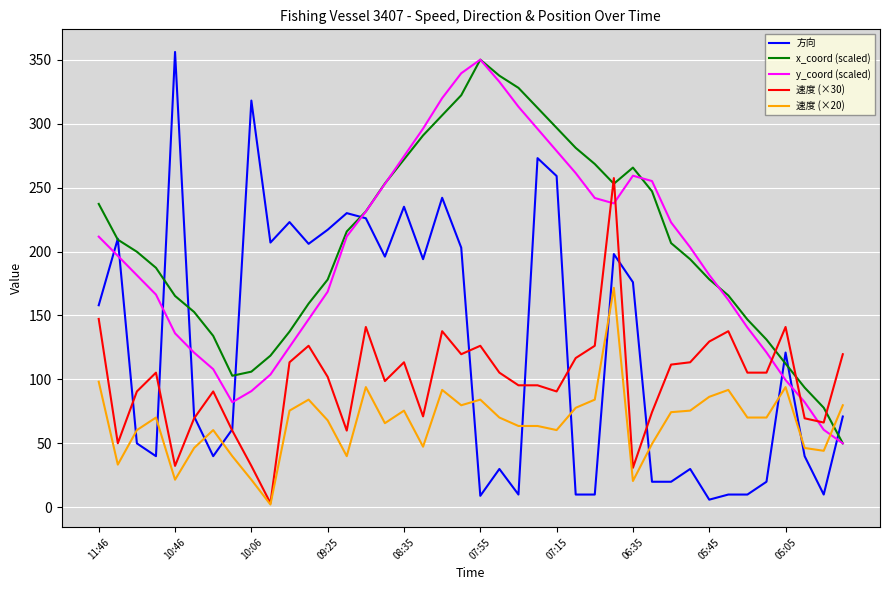

In y_coord (scaled), how many points are lower than both neighbors (excluding endpoints)?

2